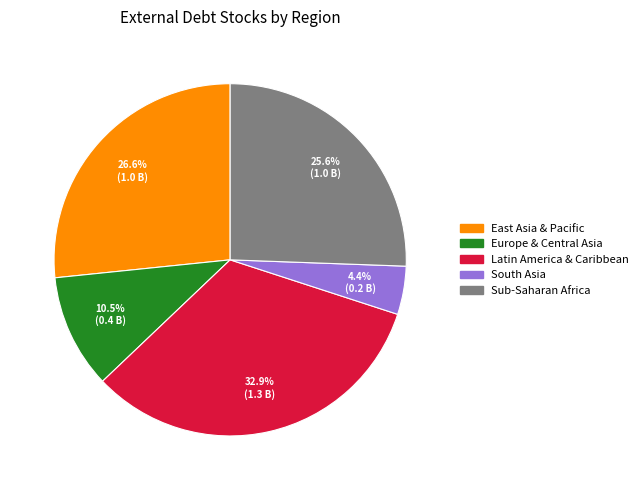

Is it true that Europe & Central Asia is 19% of the pie?

False